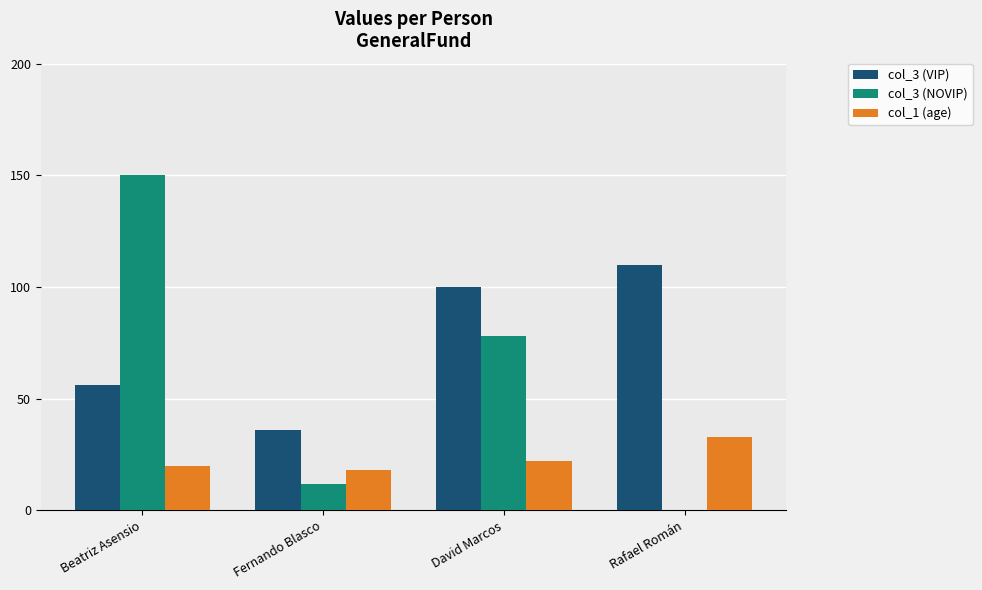

Count the number of data series in this chart.

3